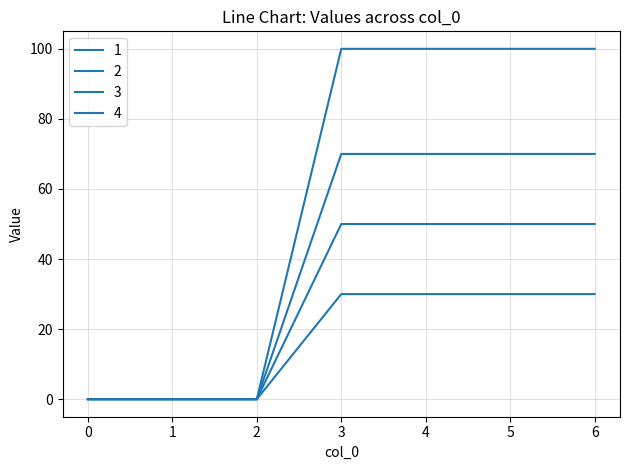

What is the difference between the 4 values at 2 and 6?

100